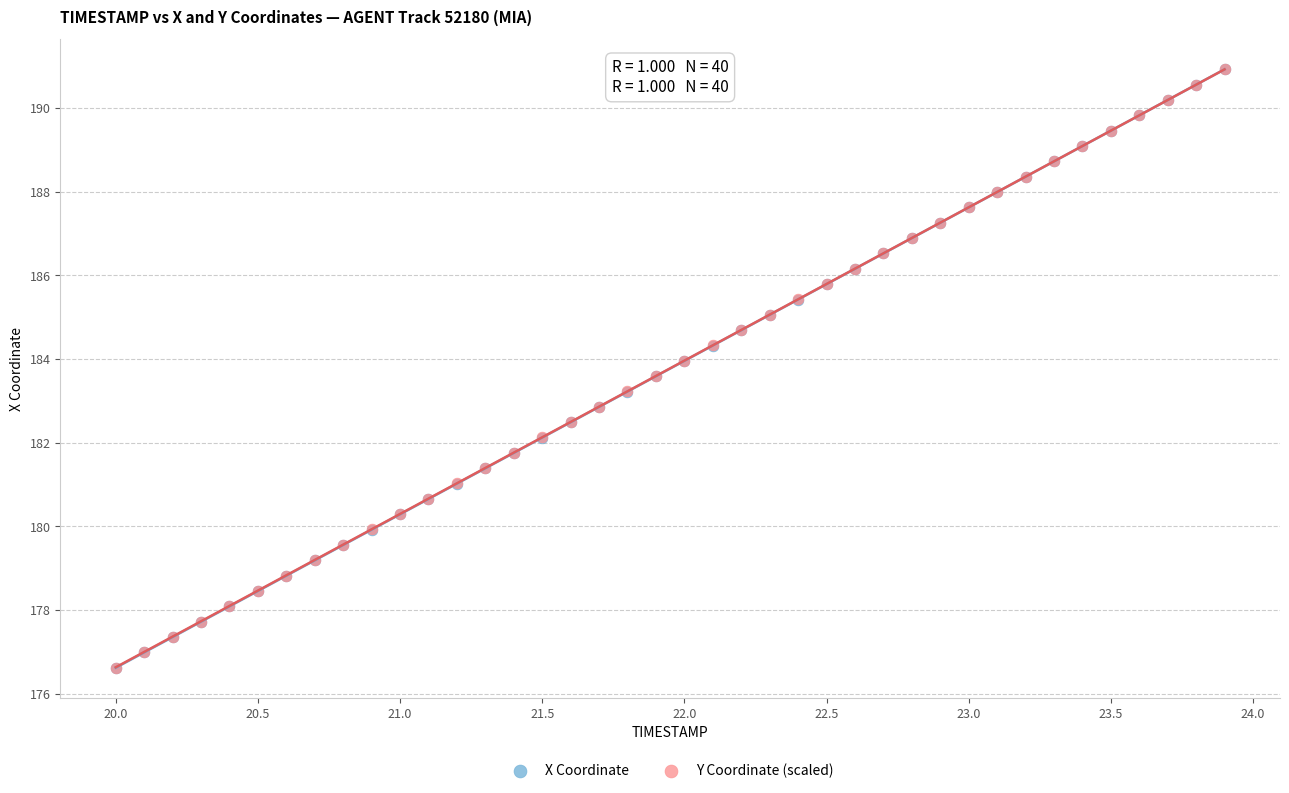

What are all the series names shown in the legend?

X Coordinate, Y Coordinate (scaled)